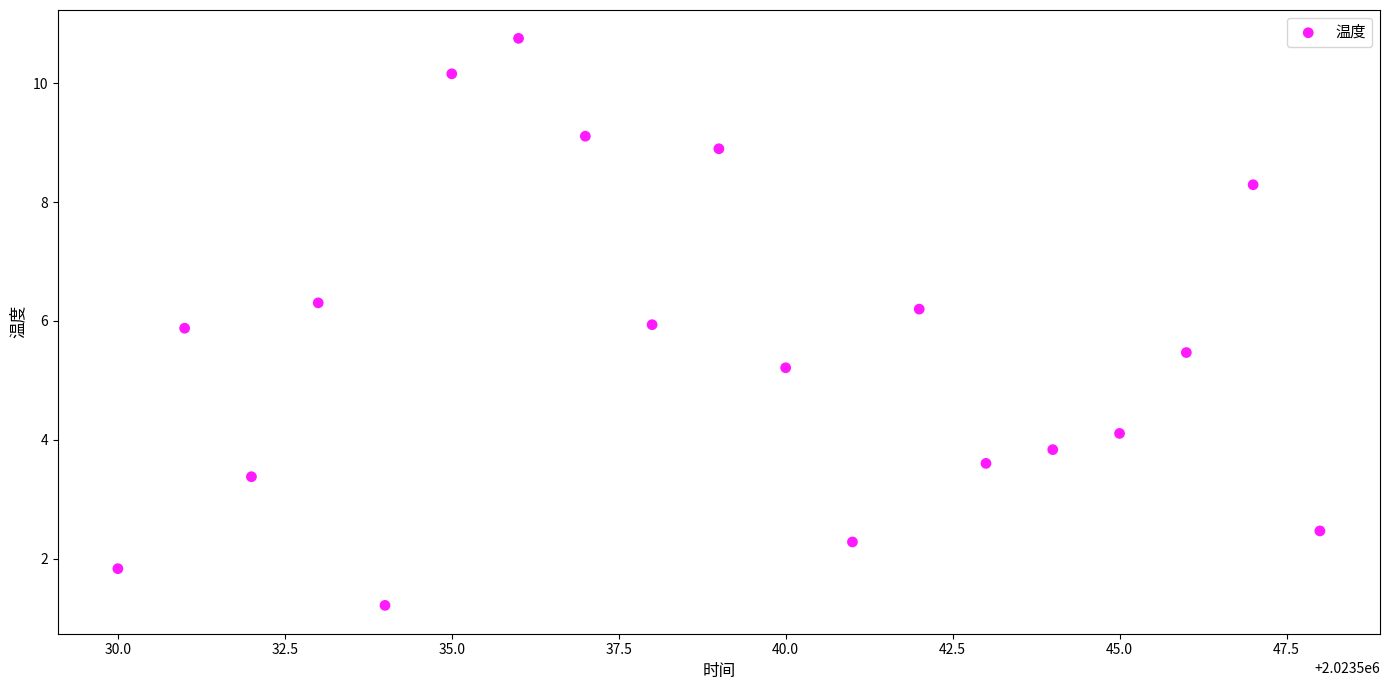

What Y value in the scatter plot is closest to 5?

5.2